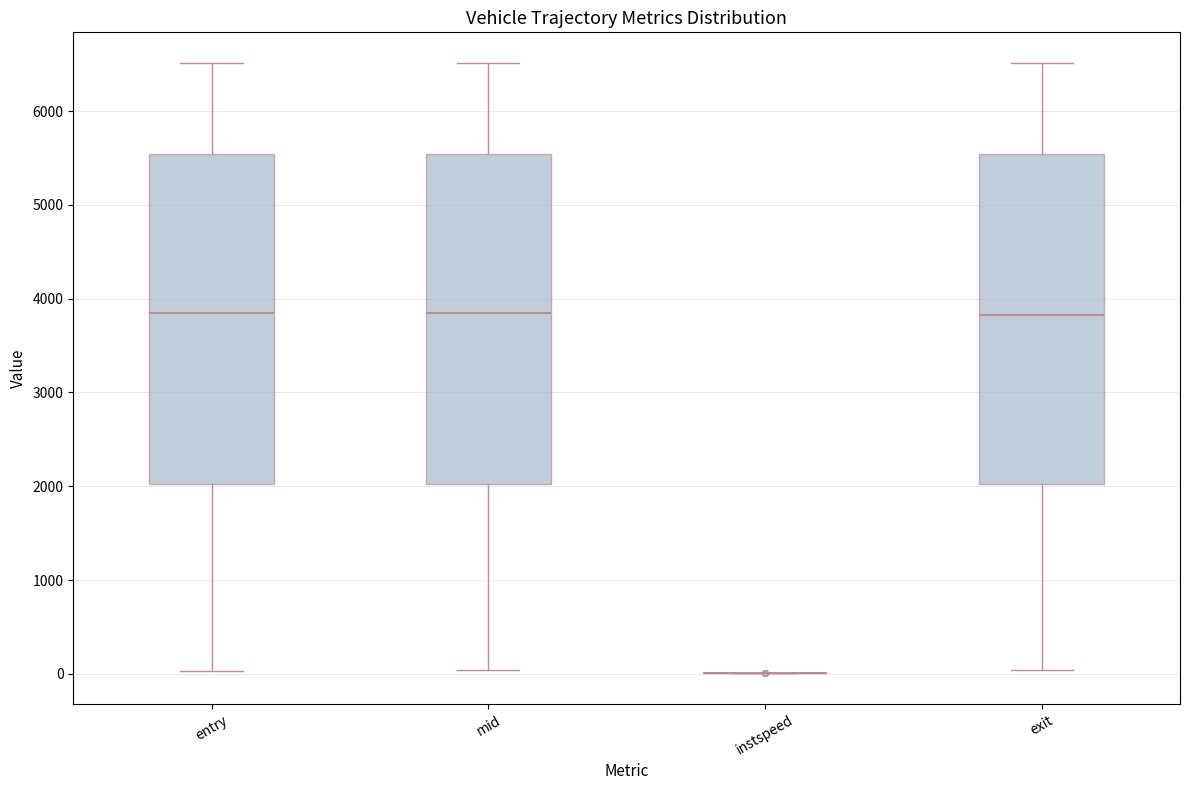

Reading left to right, transcribe this box plot: for each box, give where its median line is, the range the box spans, and where its two whiskers end, as read against the y-axis. The values are not printed on the chart, so give them approximately, as read against the axis.

entry: median 3800, box 2000 to 5500, whiskers 0 to 6500
mid: median 3800, box 2000 to 5500, whiskers 0 to 6500
instspeed: box collapsed to a line at 0, whiskers 0 to 0
exit: median 3800, box 2000 to 5500, whiskers 0 to 6500